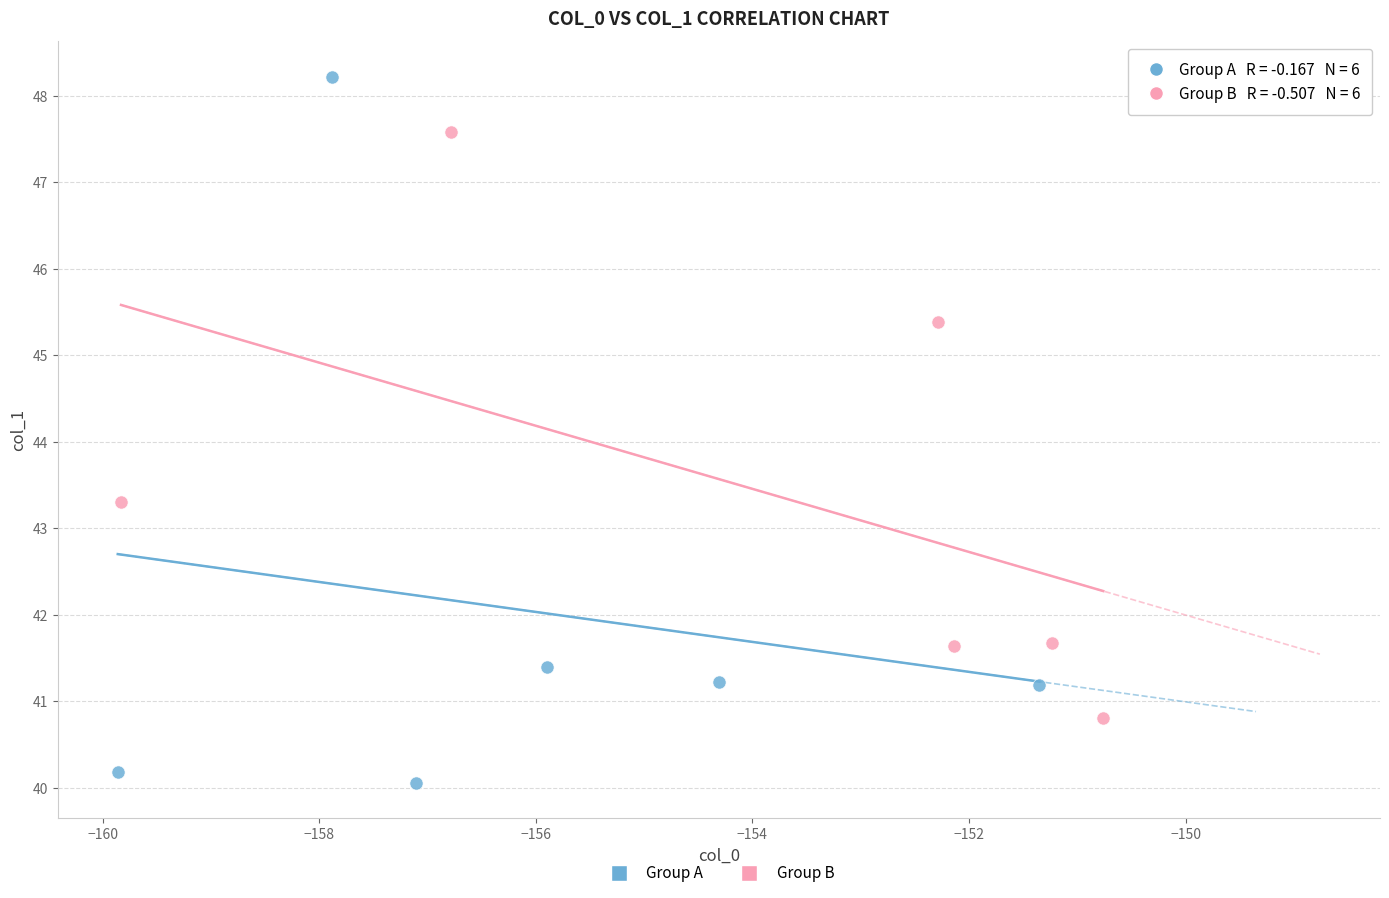

Which series contains the highest Y value?

Group A